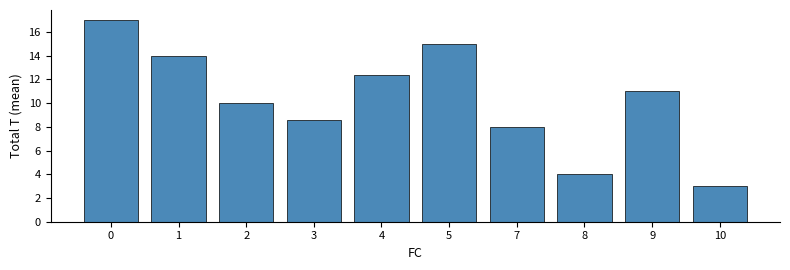

What is the minimum value shown in the chart?

3.0